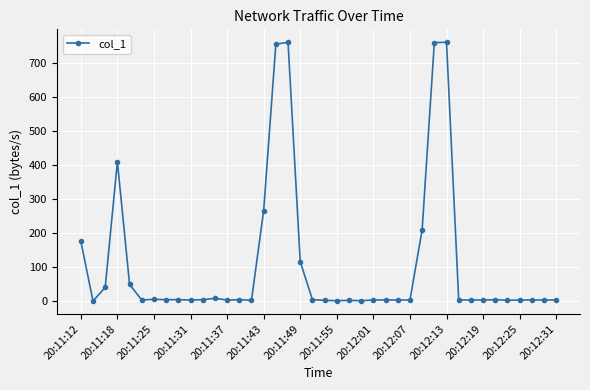

What is the value of the 17th point from the left?

754.9